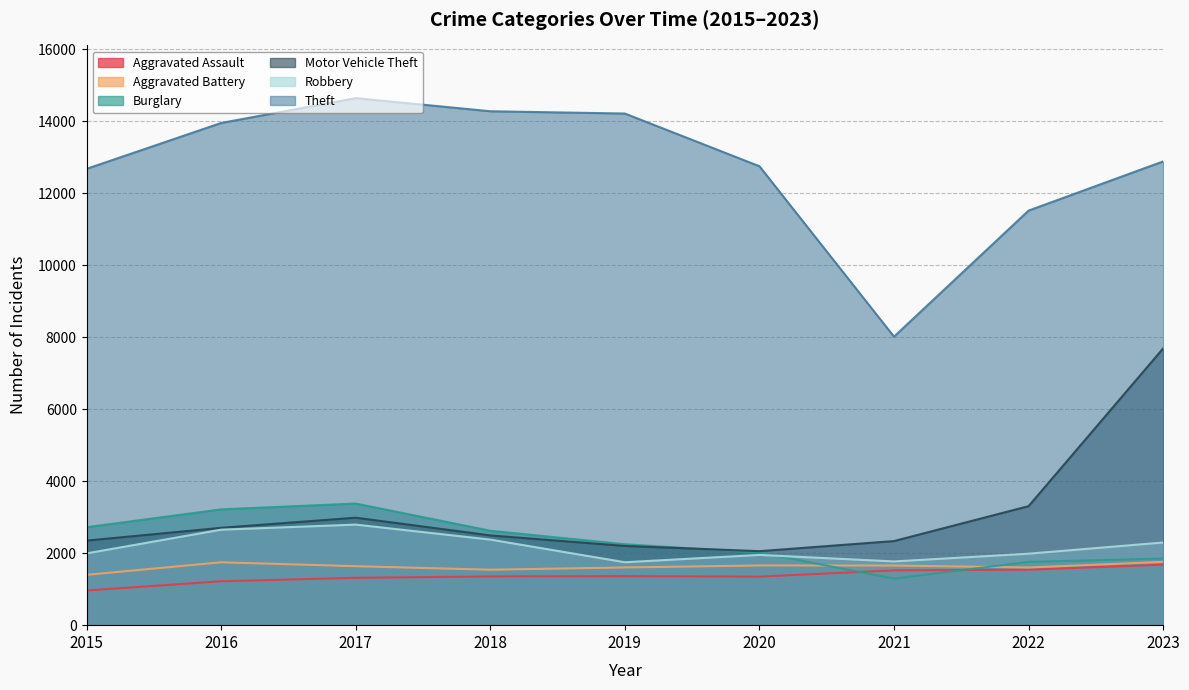

At which category is the sum across all series the highest?

2023